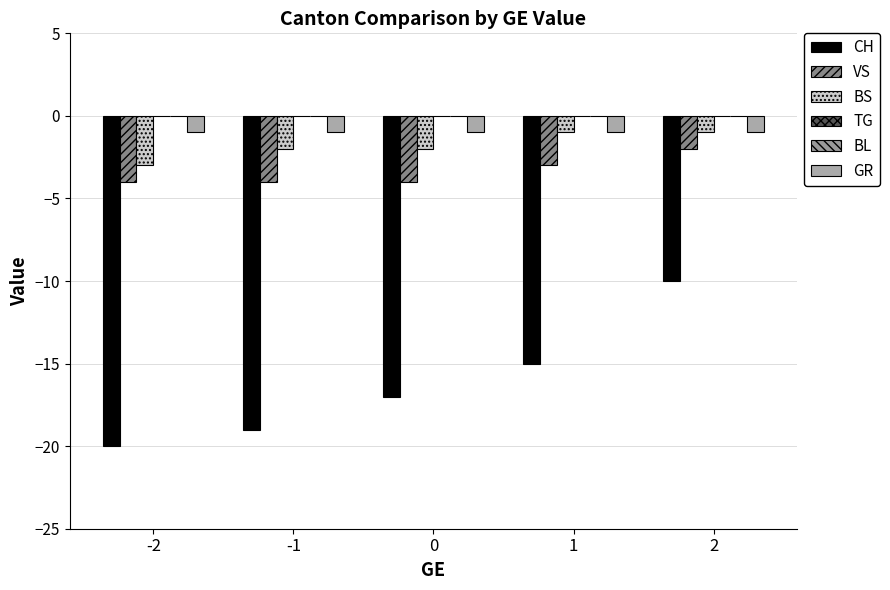

What value does the VS series have at -1?

-4